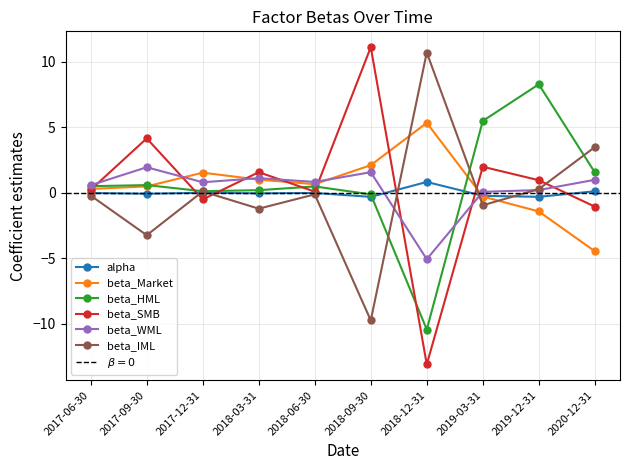

What is the sum of all beta_IML values?

-1.0